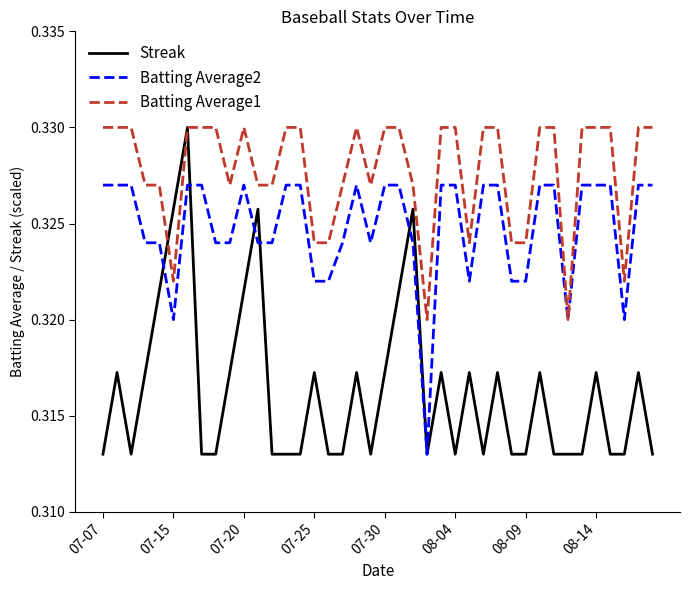

Is this an area chart (filled region under the line)?

No